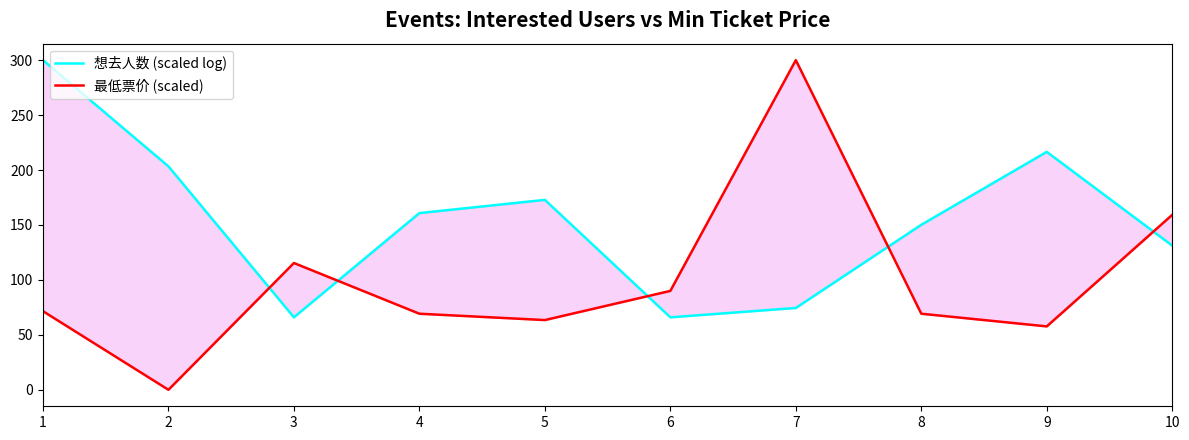

Reading right to left, extract all data points from this chart.

想去人数 (scaled log): 10=131.2	9=216.5	8=150.2	7=74.5	6=66.0	5=172.8	4=160.8	3=66.0	2=203.3	1=300.0
最低票价 (scaled): 10=159.2	9=57.7	8=69.2	7=300.0	6=90.0	5=63.5	4=69.2	3=115.4	2=0.0	1=71.5